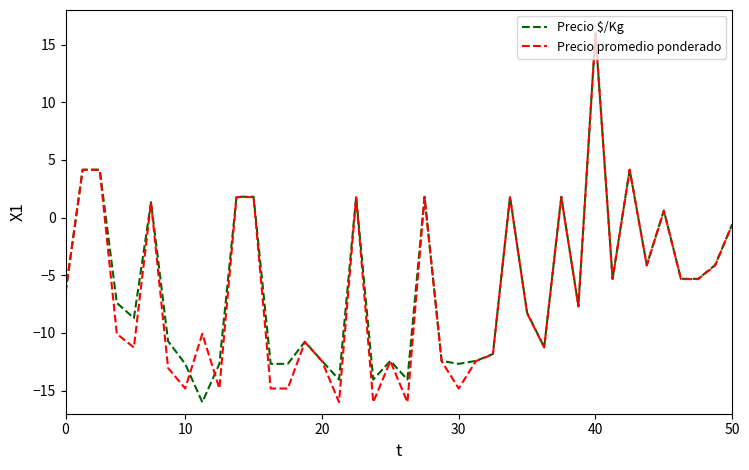

What is the maximum value for Precio promedio ponderado?

16.0